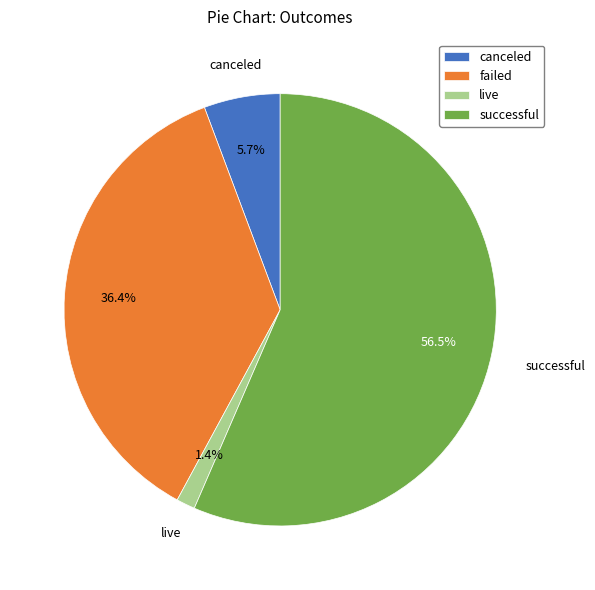

To the nearest percent, what is the difference between the largest and smallest slice percentages?

55%